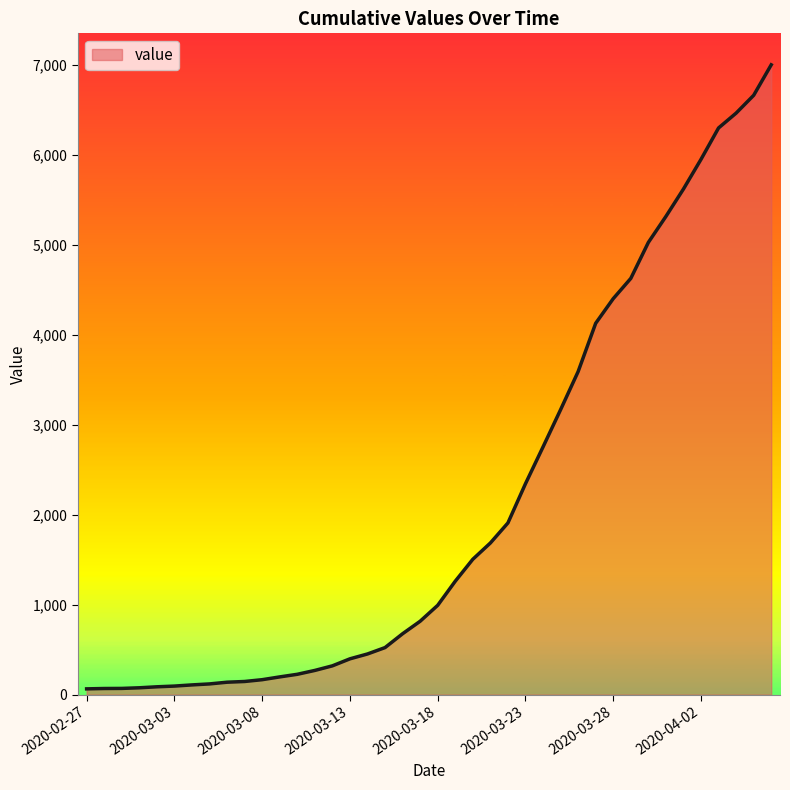

What is the maximum value shown in the chart?

7003